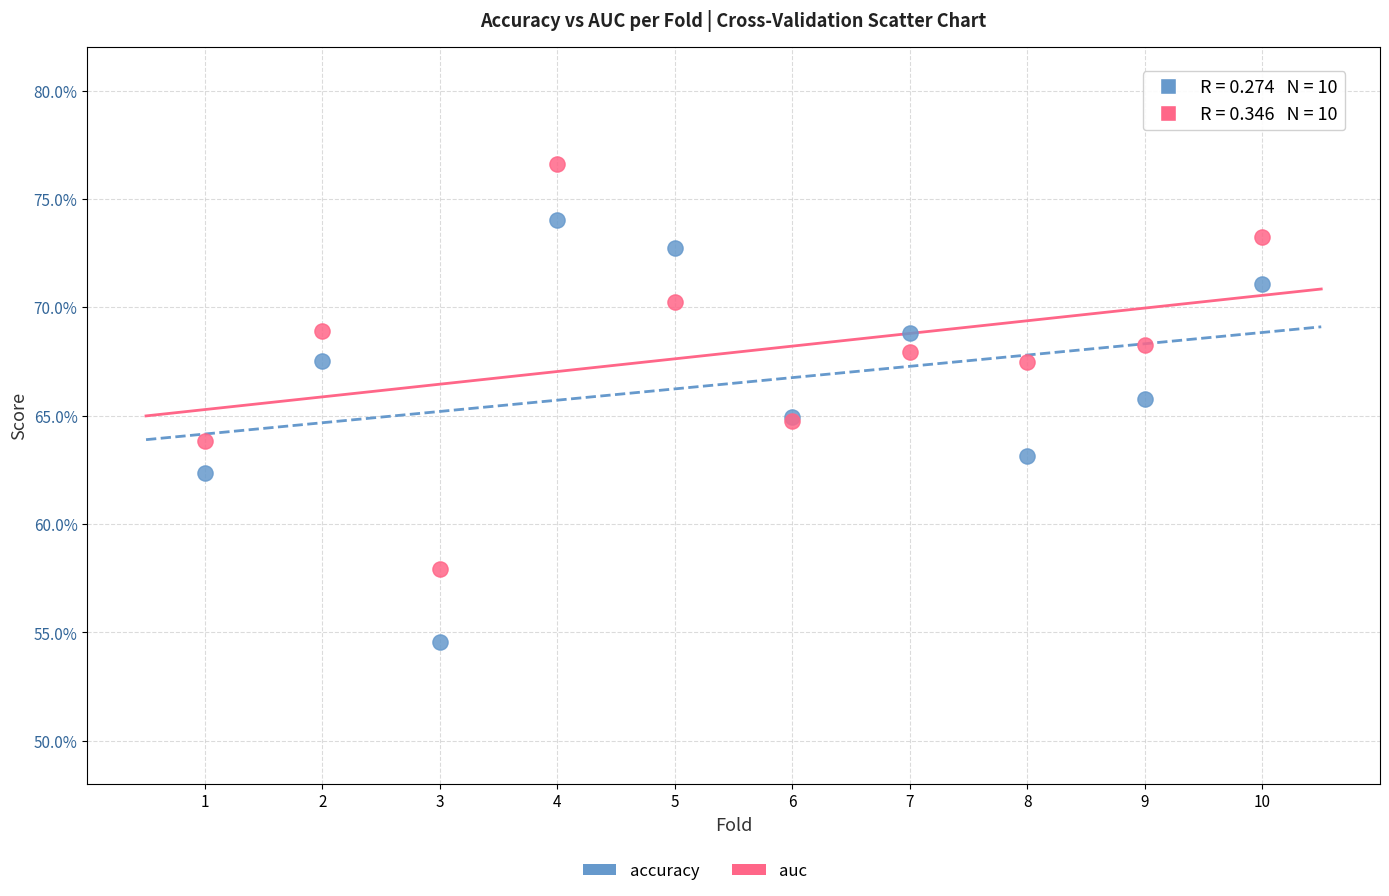

Which series contains the highest Y value?

auc